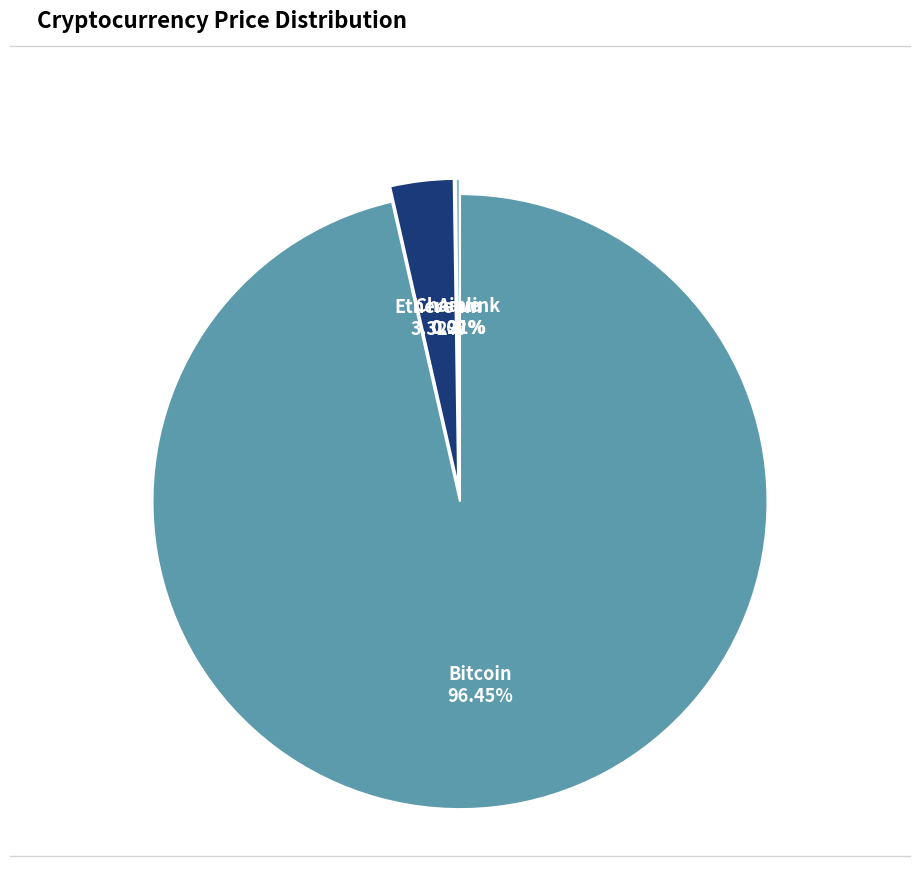

Is Ethereum the majority of the pie?

No